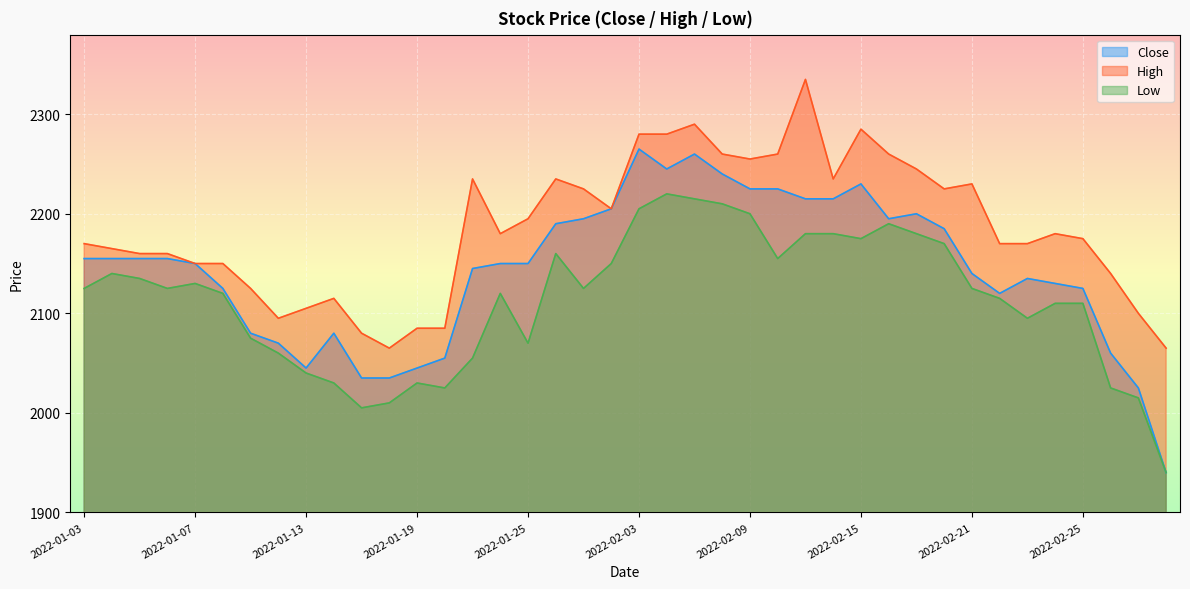

What is the difference between the maximum and minimum values in the Close series?

325